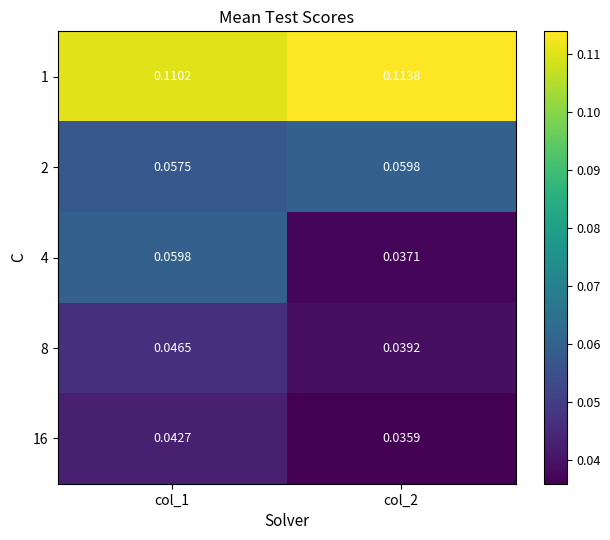

Is the value of 8 at col_2 greater than the value of 16 at col_1?

No